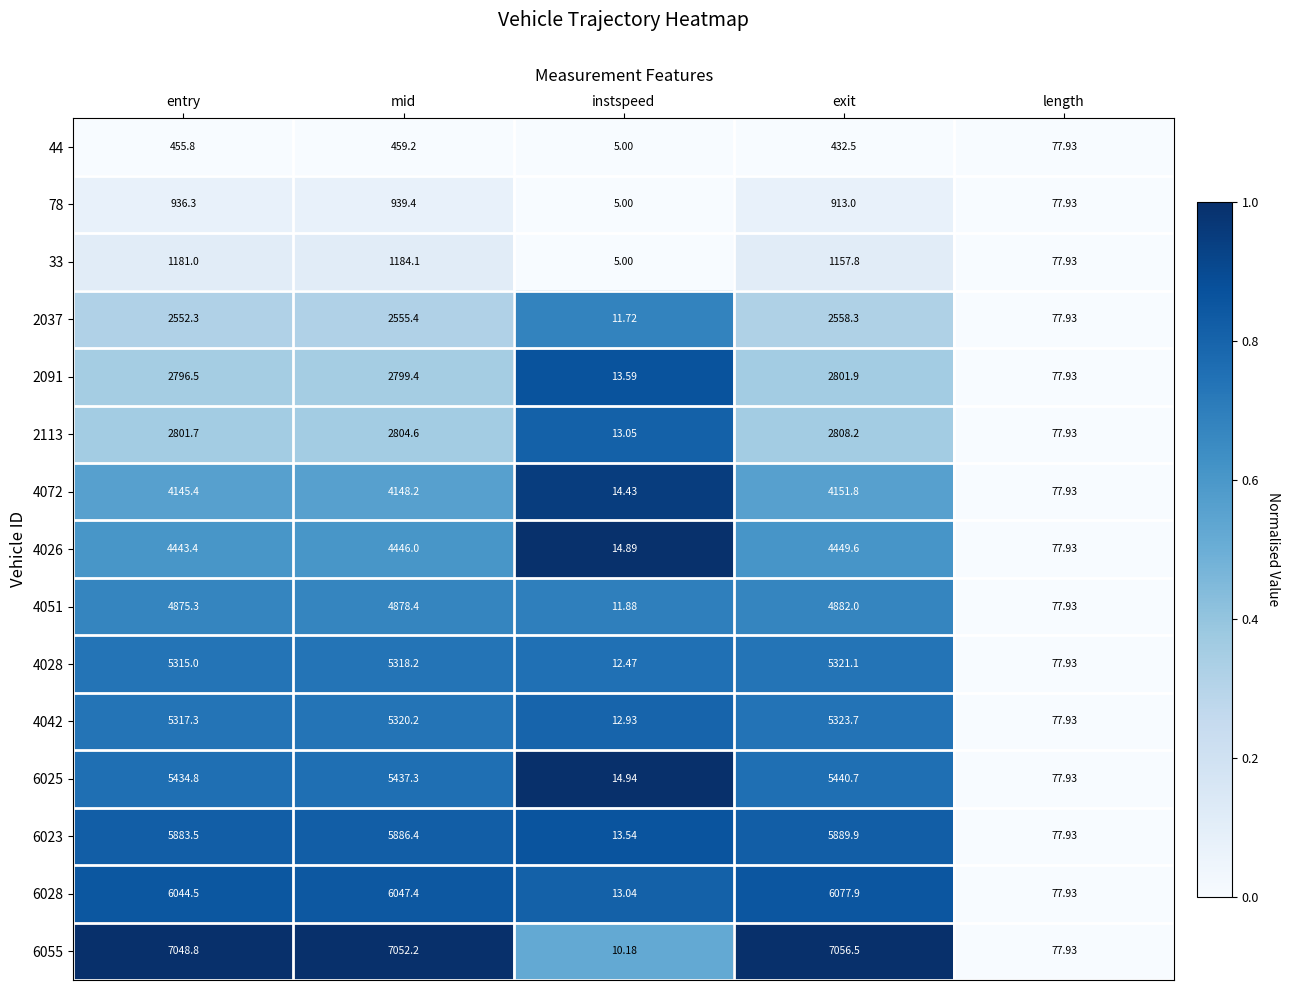

Where is 6055 nearest to the value 3533?

length